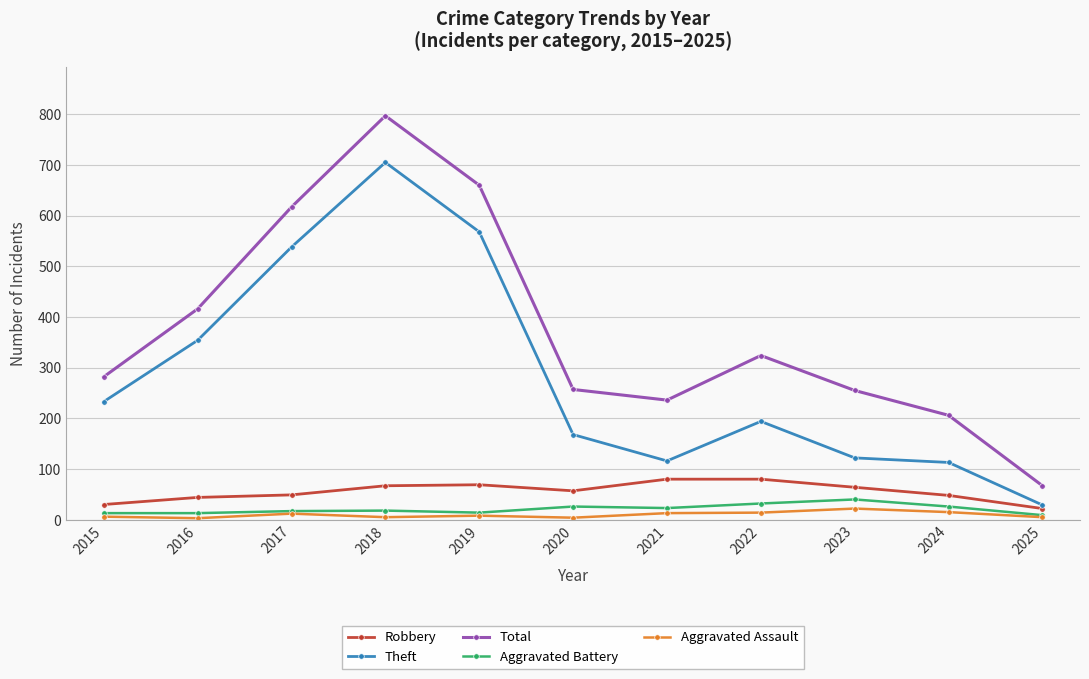

At which label is Theft closest to 367?

2016